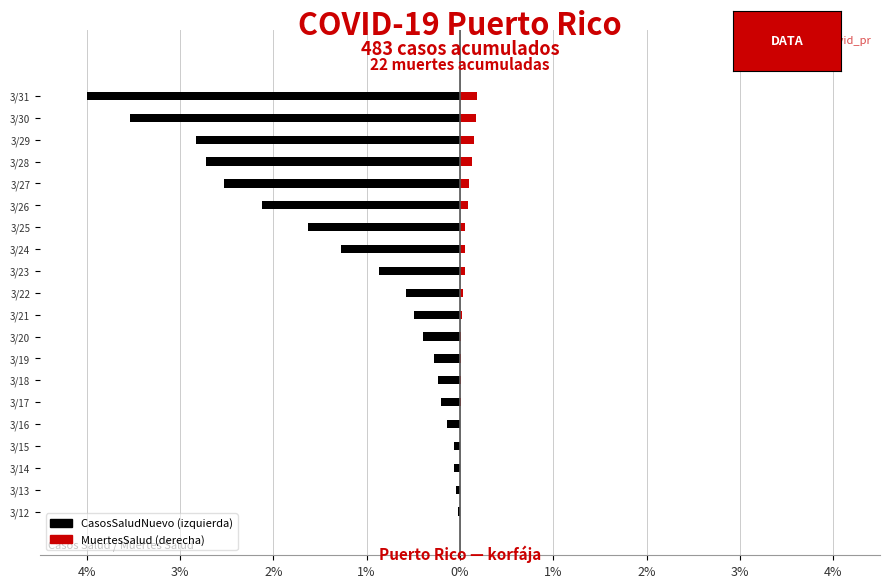

Is it true that CasosSaludNuevo equals -0.1 at 3/19?

False